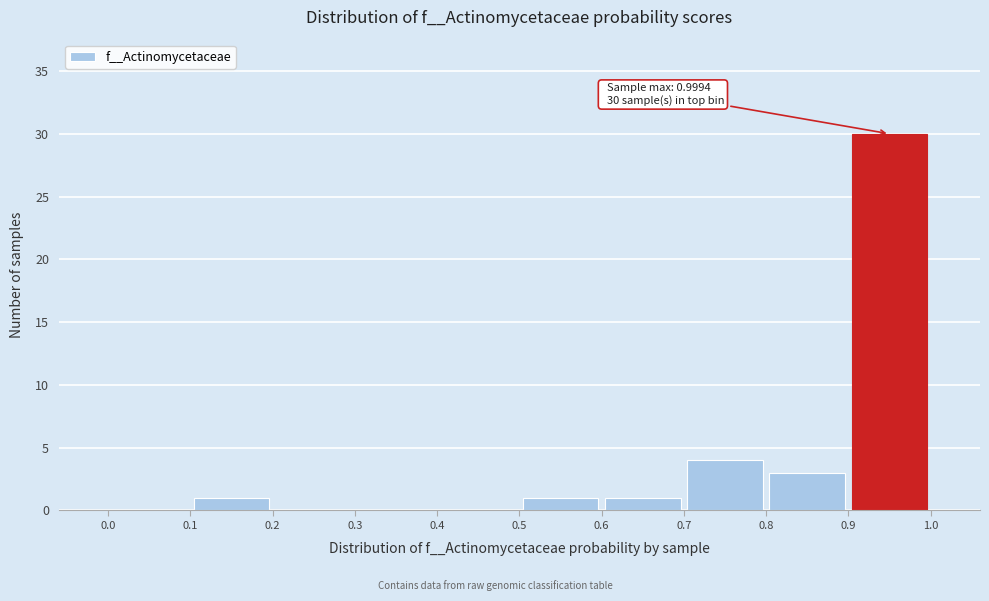

Over which range of the x-axis is the bar tallest?

0.9 to 1.0